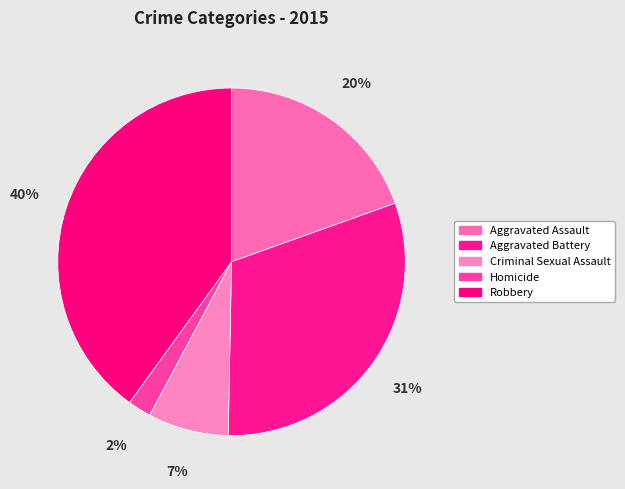

Which slice is the smallest?

Homicide